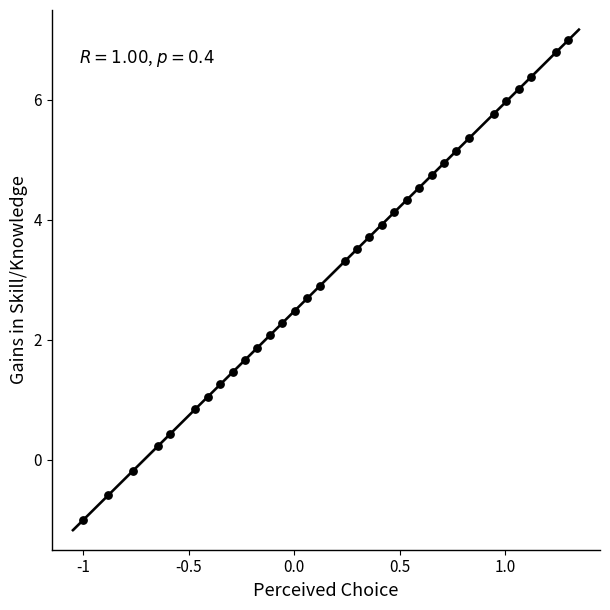

What Y value in the scatter plot is closest to 3?

2.9